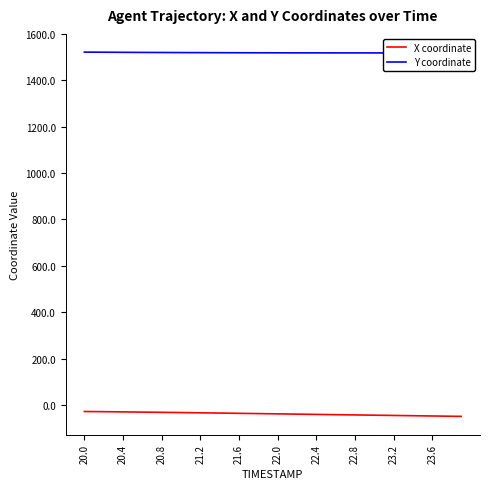

Is the value of X coordinate at 15 greater than the value of Y coordinate at 22.0?

No